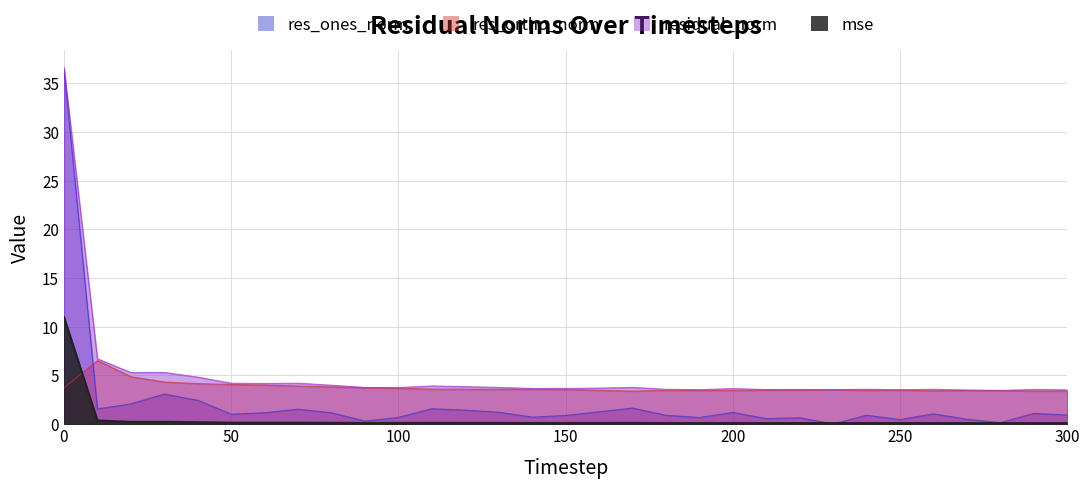

True or false: mse has more than 2 interior local peaks.

True